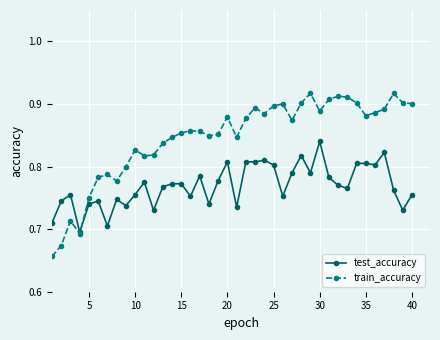

What is the difference between the maximum and minimum values in the train_accuracy series?

0.3